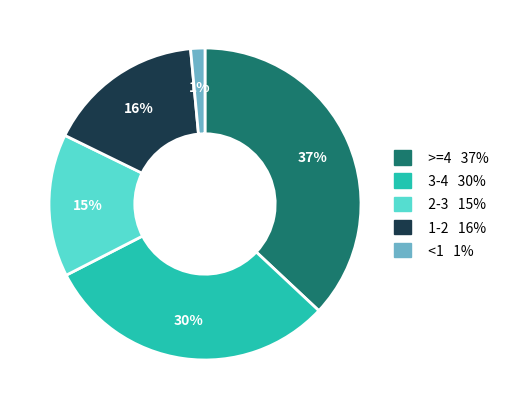

Does any single category account for the majority?

No